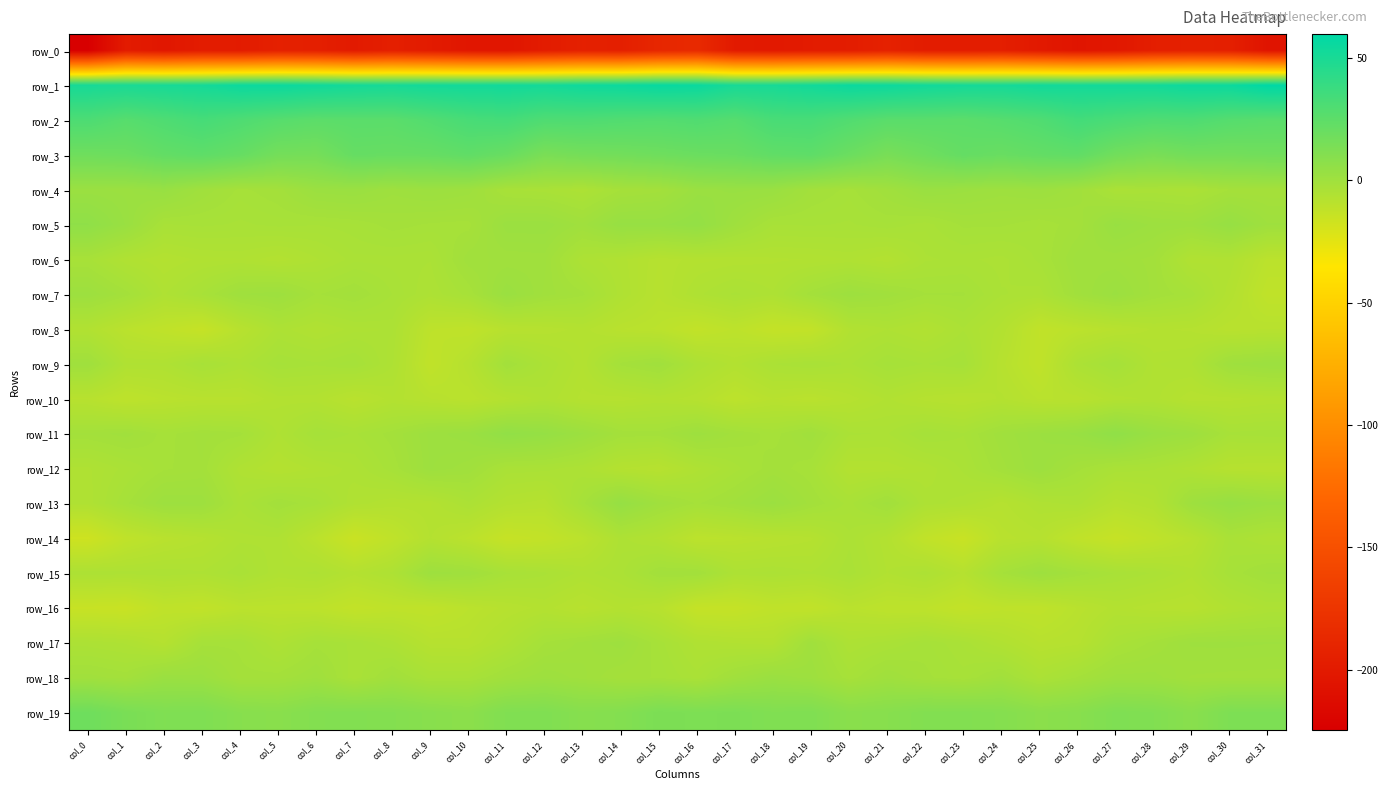

What is the lowest value of the row_9 series?

-11.9